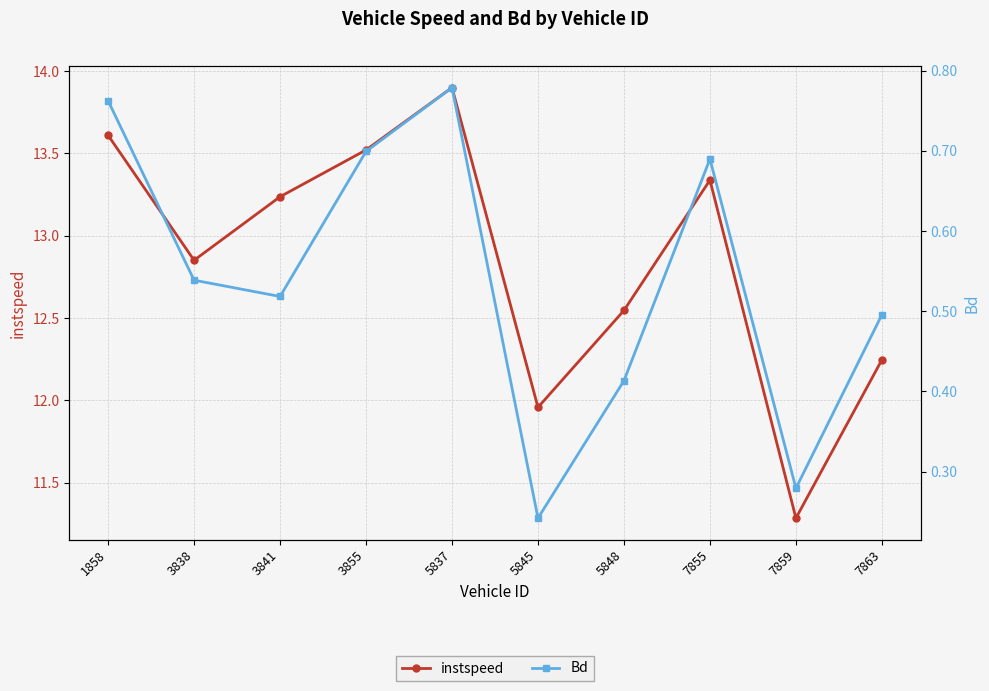

The value of Bd at 5837 is 1.3. True or false?

False